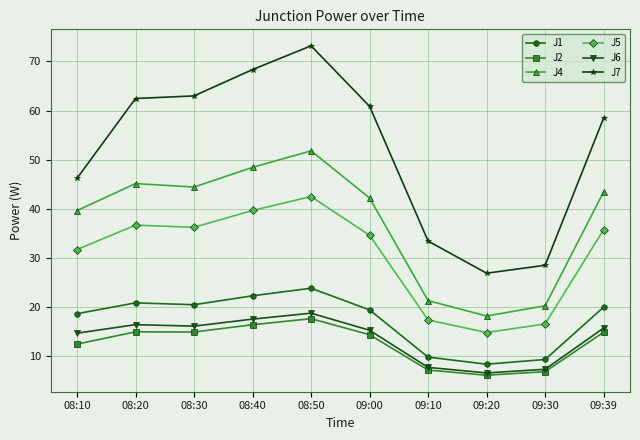

What is the label of the 8th point from the left?

09:20